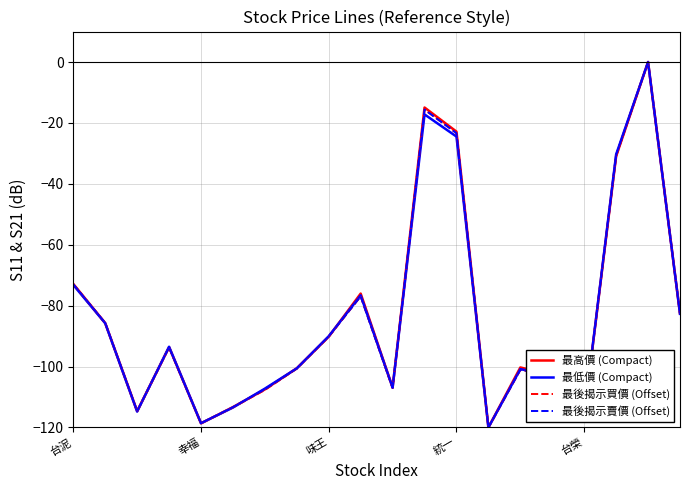

List the series in order of their overall mean, lowest first.

最低價 (Compact), 最後揭示買價 (Offset), 最後揭示賣價 (Offset), 最高價 (Compact)